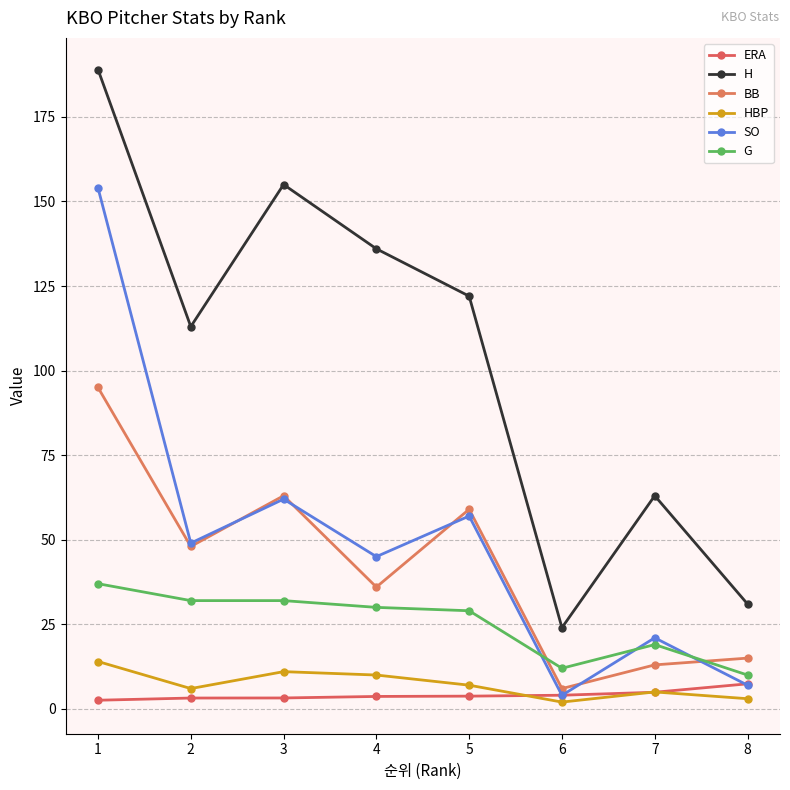

Reading right to left, transcribe all the data shown in this chart.

ERA: 8=7.4	7=4.9	6=4.0	5=3.8	4=3.7	3=3.2	2=3.2	1=2.5
H: 8=31.0	7=63.0	6=24.0	5=122.0	4=136.0	3=155.0	2=113.0	1=189.0
BB: 8=15.0	7=13.0	6=6.0	5=59.0	4=36.0	3=63.0	2=48.0	1=95.0
HBP: 8=3.0	7=5.0	6=2.0	5=7.0	4=10.0	3=11.0	2=6.0	1=14.0
SO: 8=7.0	7=21.0	6=4.0	5=57.0	4=45.0	3=62.0	2=49.0	1=154.0
G: 8=10.0	7=19.0	6=12.0	5=29.0	4=30.0	3=32.0	2=32.0	1=37.0